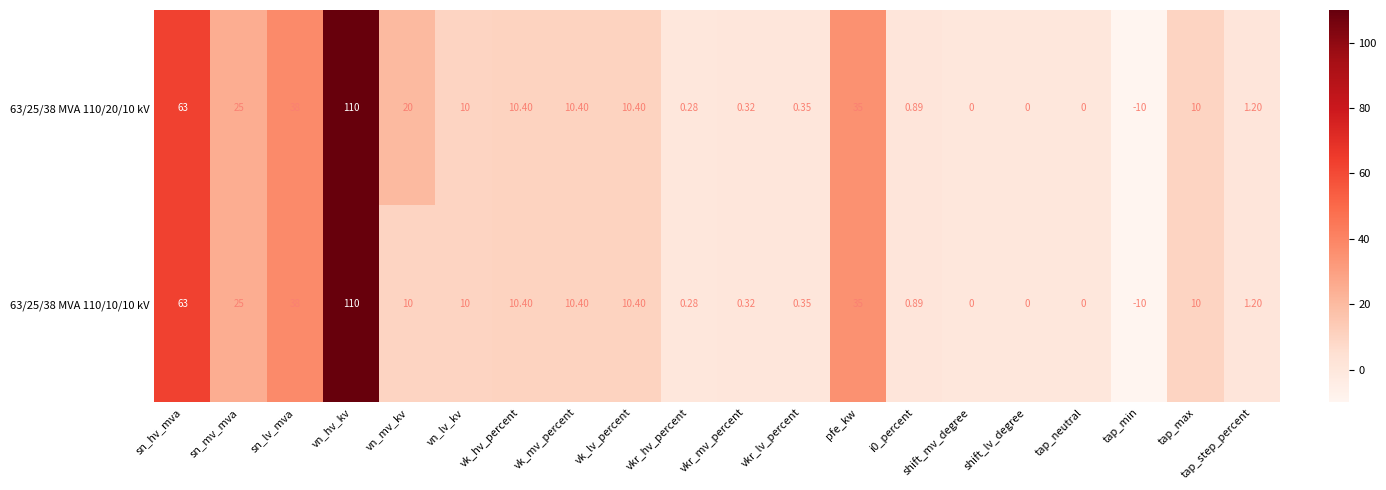

Where is 63/25/38 MVA 110/10/10 kV nearest to the value 50?

sn_lv_mva